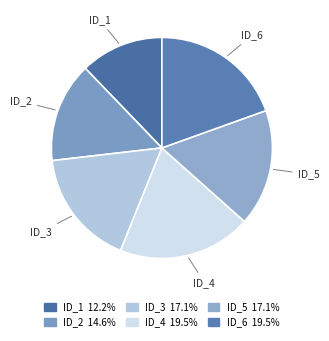

Count the number of slices in the pie.

6